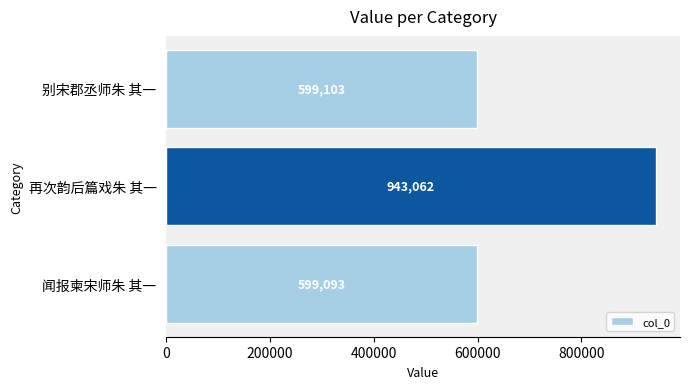

What is the label of the 3rd bar from the top?

闻报柬宋师朱 其一